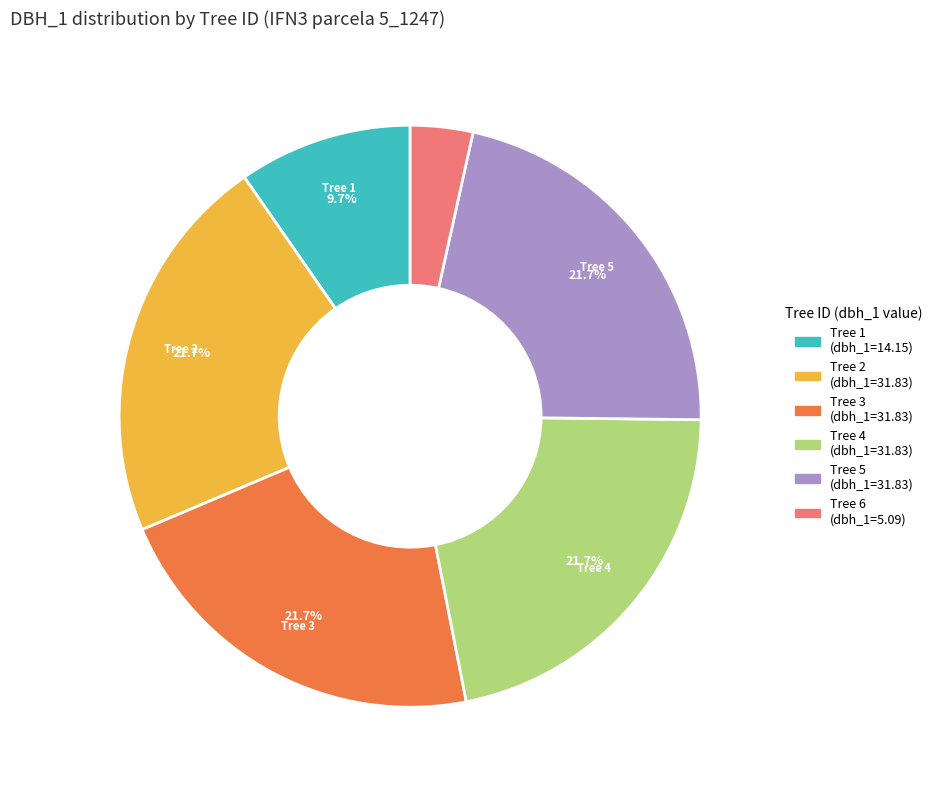

Does any single category account for the majority?

No